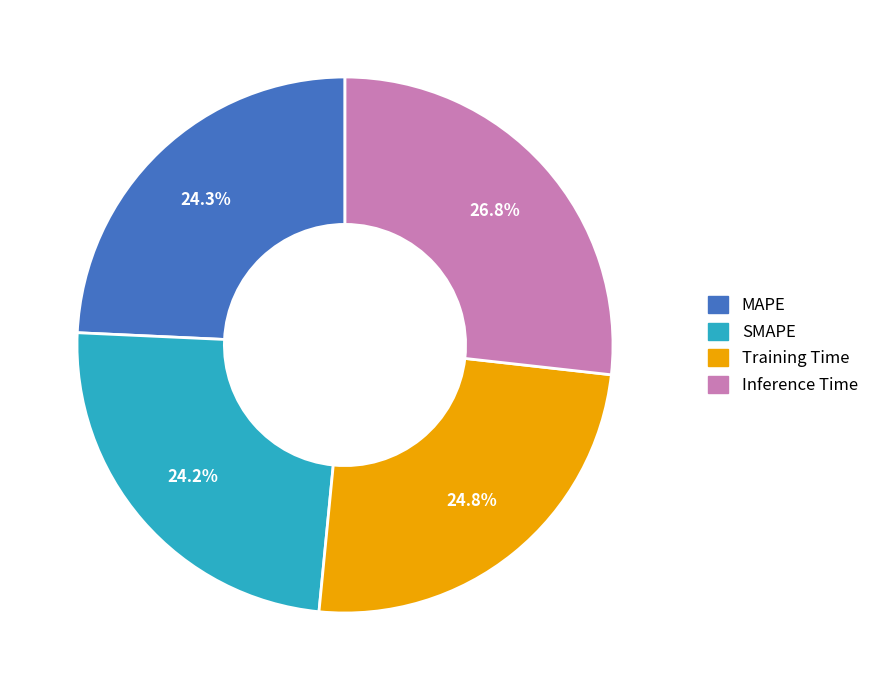

How many segments does this pie chart have?

4